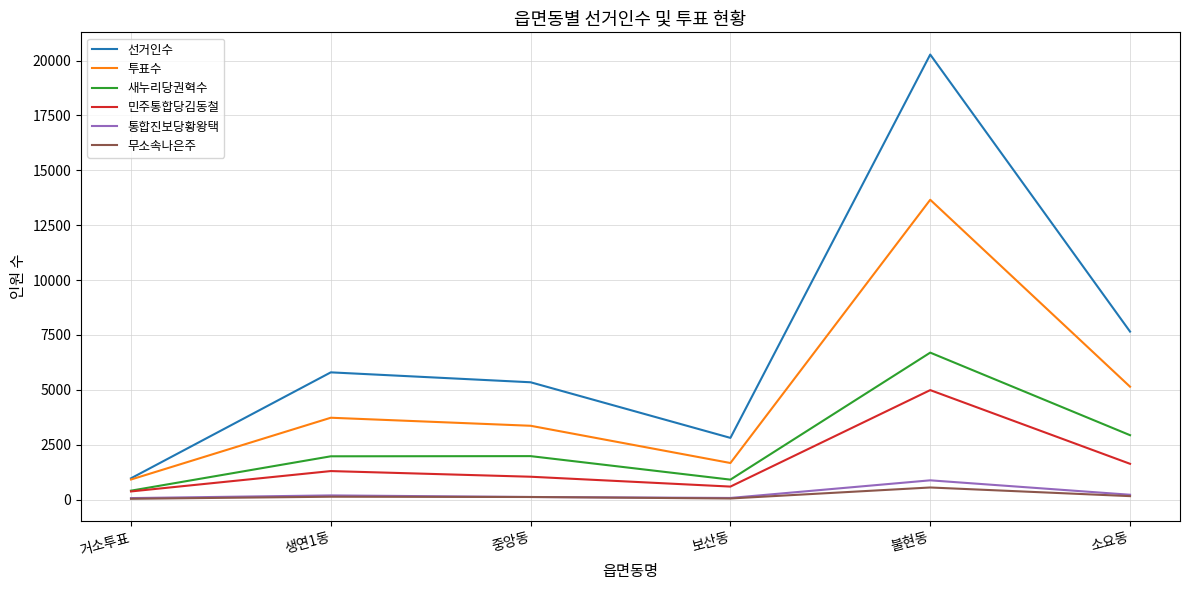

True or false: 투표수 and 새누리당권혁수 intersect in this chart.

False